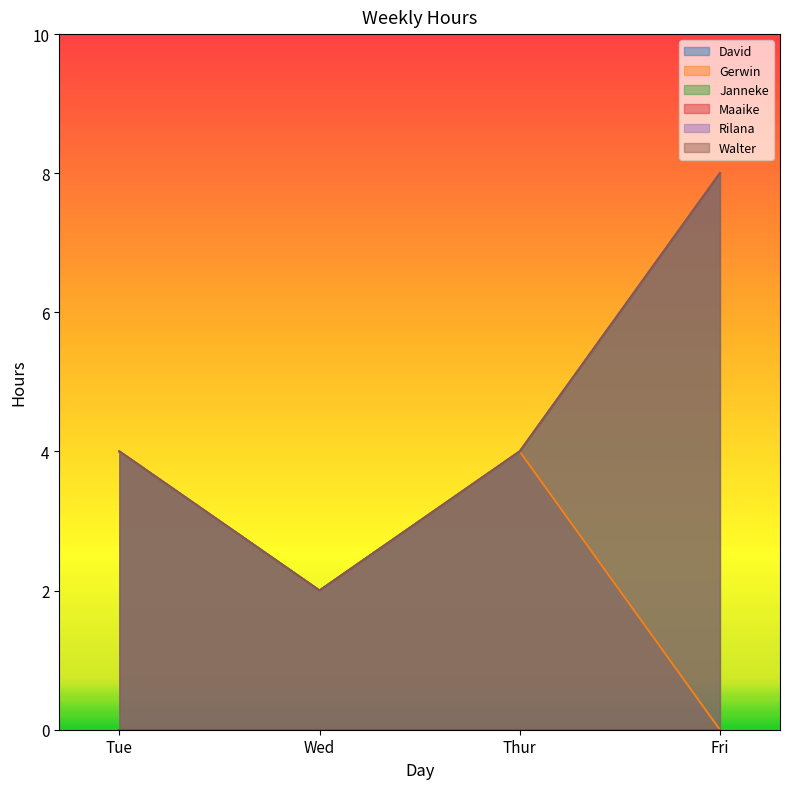

What is the value of the Rilana point at the 4th from the left?

8